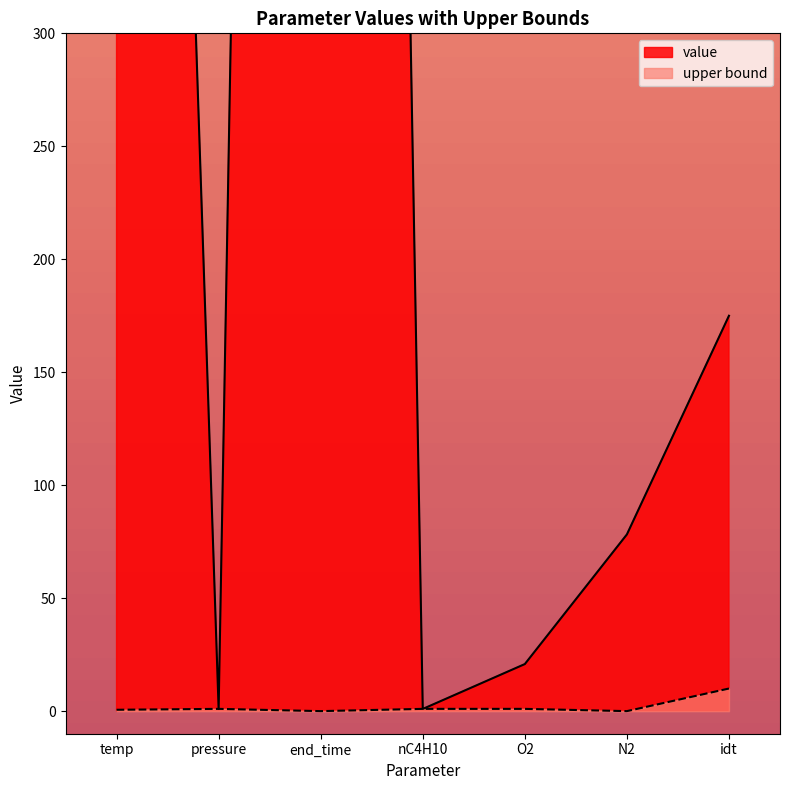

The value series shows 28.6 at O2. True or false?

False